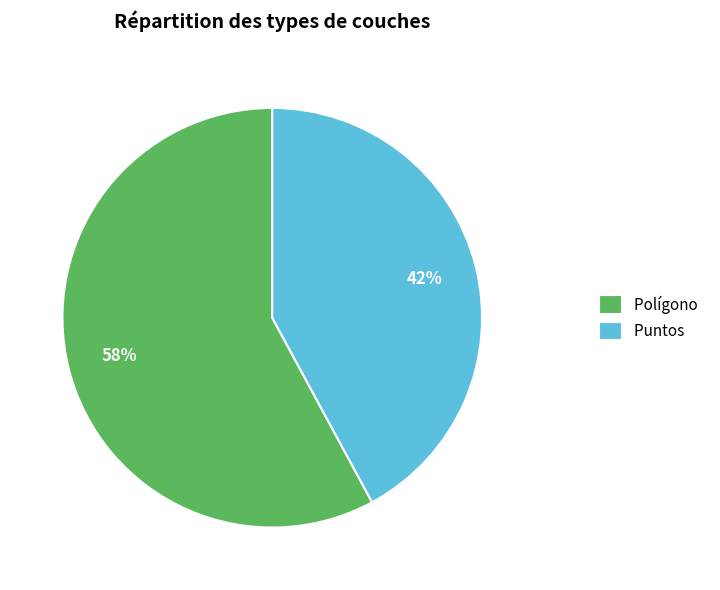

To the nearest percent, what percentage of the pie is Polígono?

58%